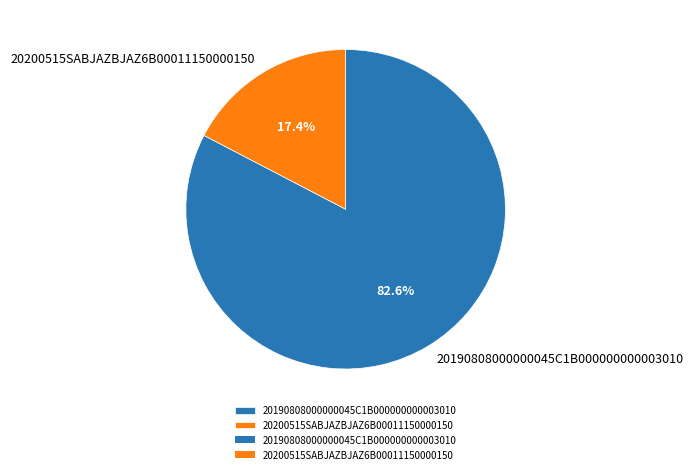

Which category has the biggest portion of the pie?

20190808000000045C1B000000000003010